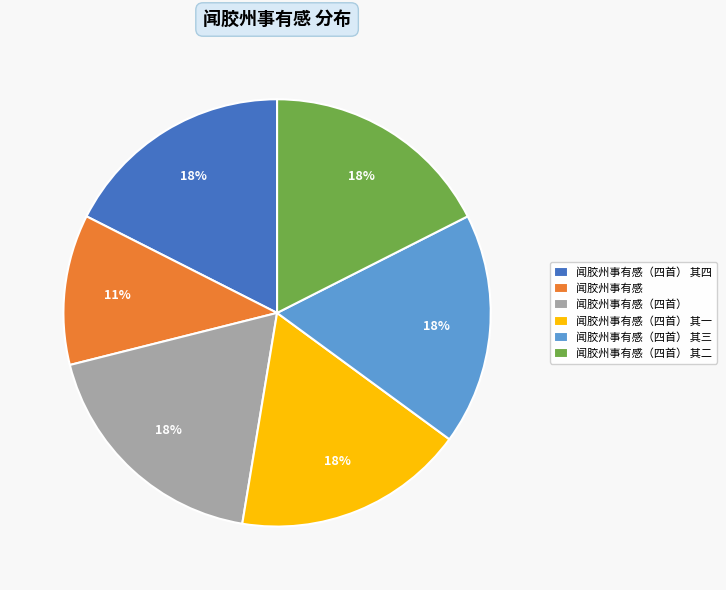

Is it true that 闻胶州事有感（四首） is 18% of the pie?

True